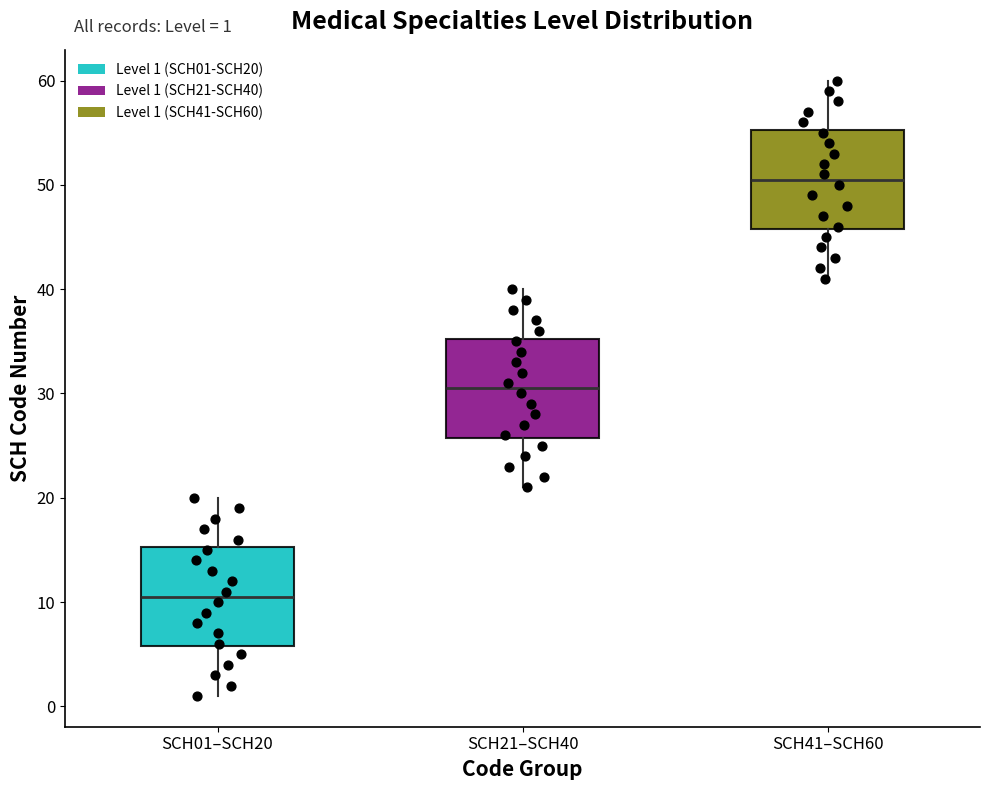

Which box's median line is the highest?

SCH41–SCH60